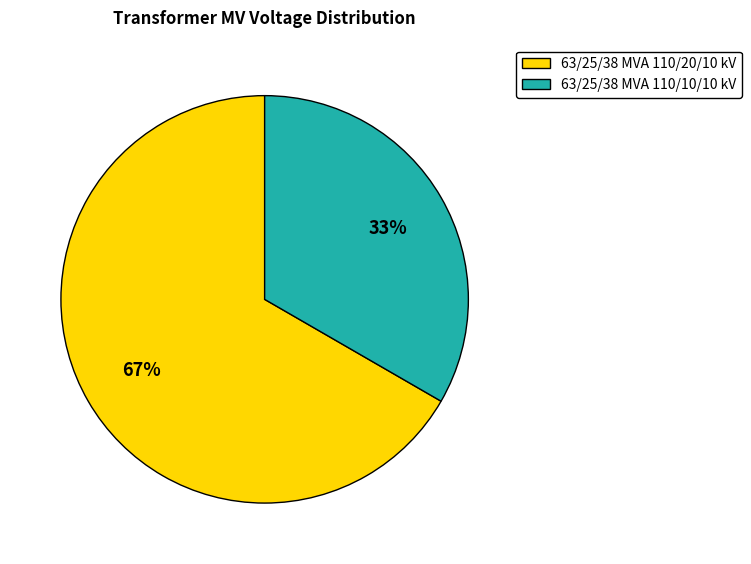

The 63/25/38 MVA 110/10/10 kV slice represents 45% of the pie. True or false?

False